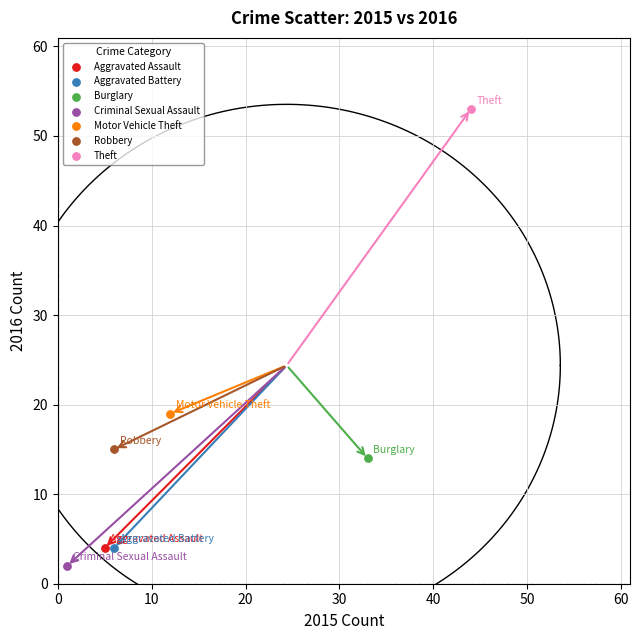

What are all the series names shown in the legend?

Aggravated Assault, Aggravated Battery, Burglary, Criminal Sexual Assault, Motor Vehicle Theft, Robbery, Theft